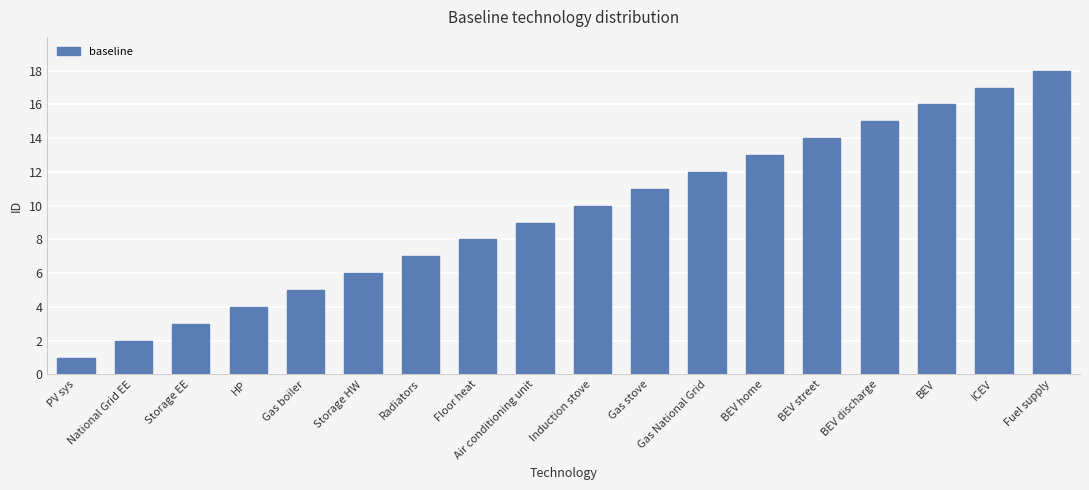

How many bars are there in total?

18